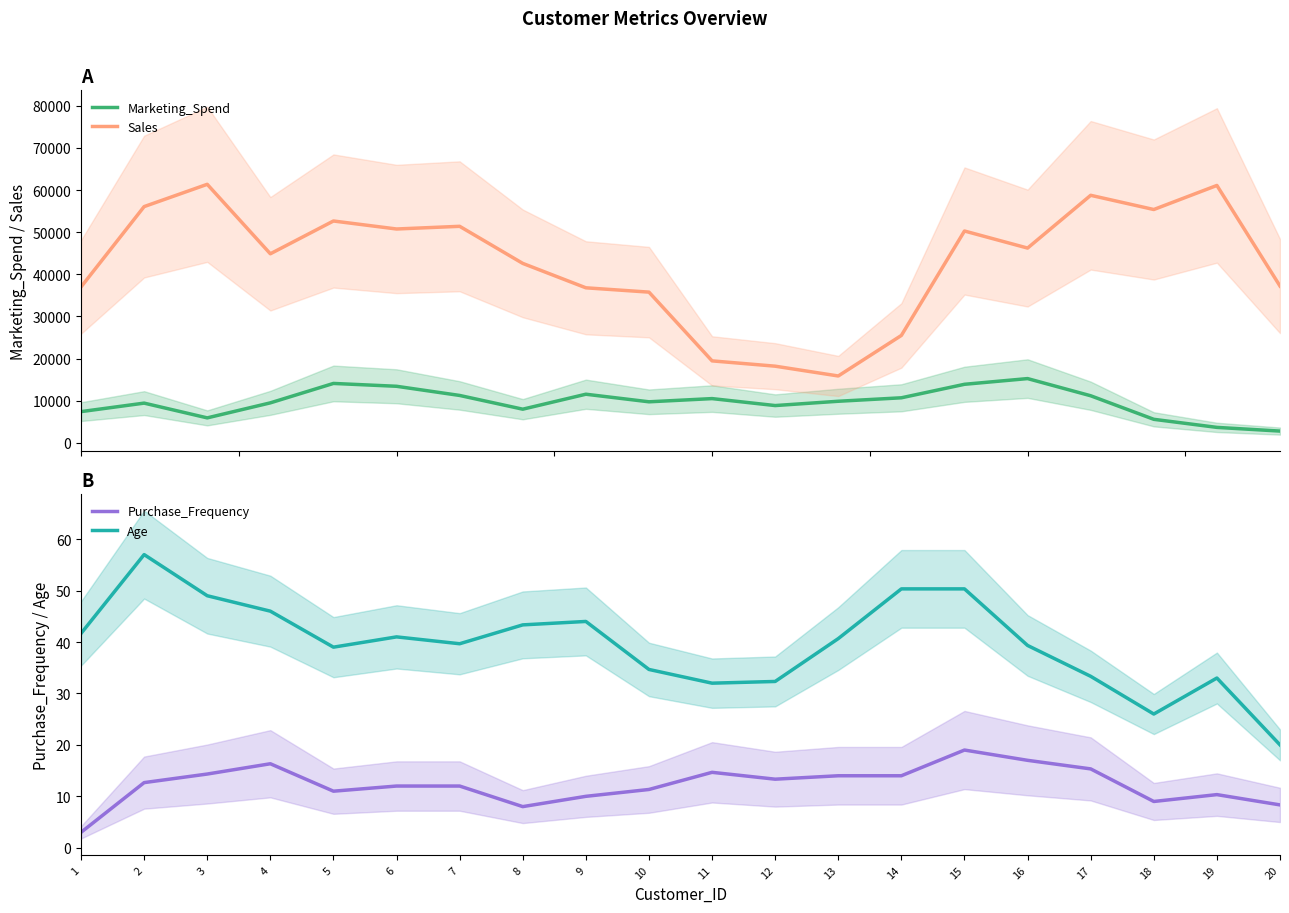

Does the chart display data point markers on the line(s)?

No